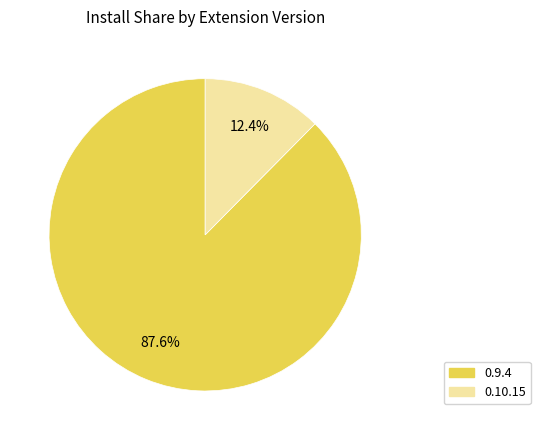

Is 0.10.15 the majority of the pie?

No